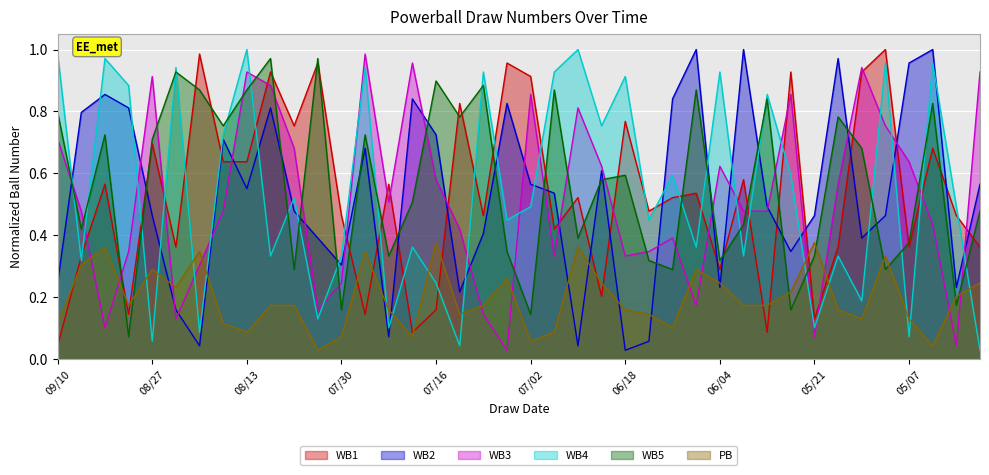

Count the number of data series in this chart.

6